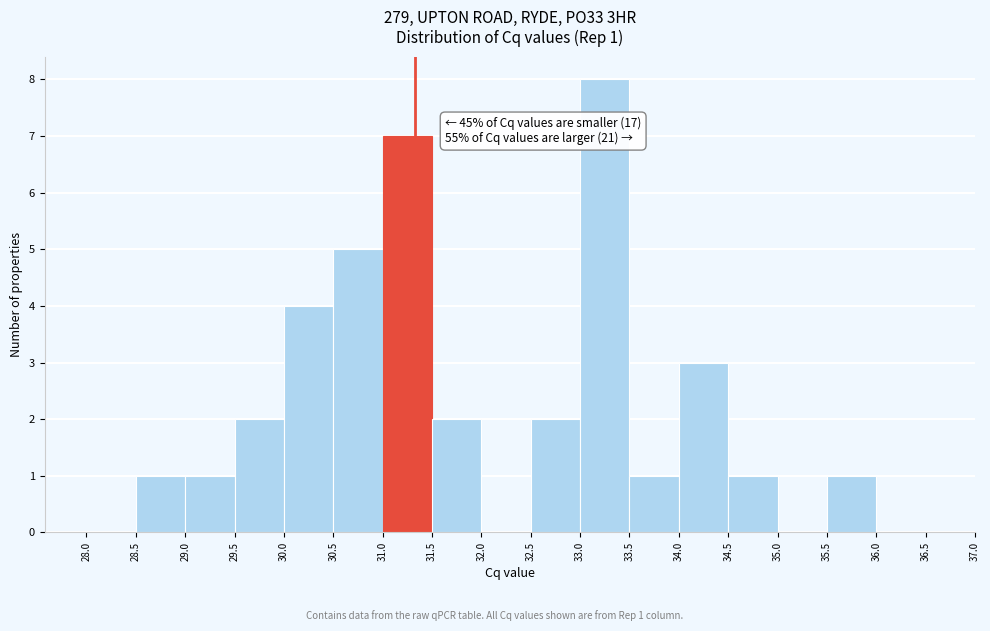

Over which range of the x-axis is the bar tallest?

33.0 to 33.5